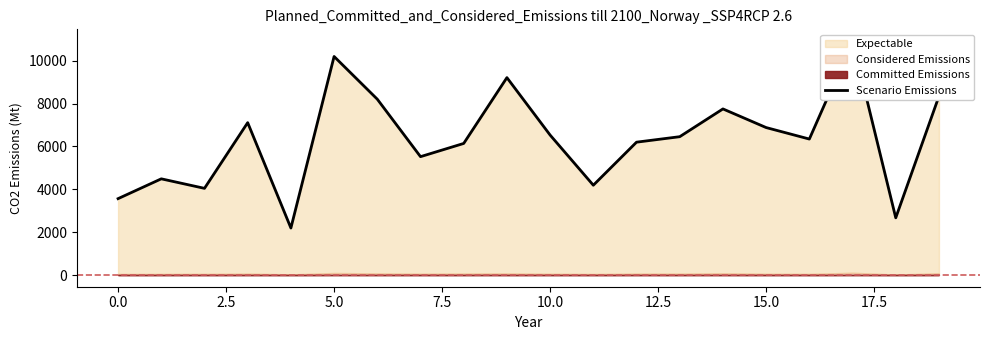

How many lines are shown in the chart?

1